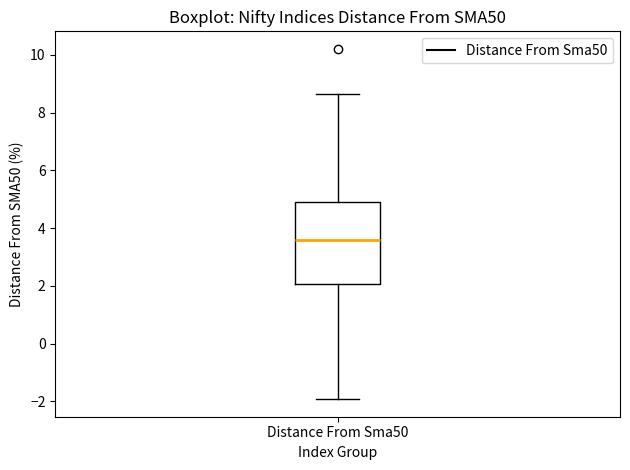

Transcribe this box plot: give where the median line is, the range the box spans, and where the two whiskers end, as read against the y-axis. The values are not printed on the chart, so give them approximately, as read against the axis.

median 3.6, box 2.0 to 5.0, whiskers -2.0 to 8.6